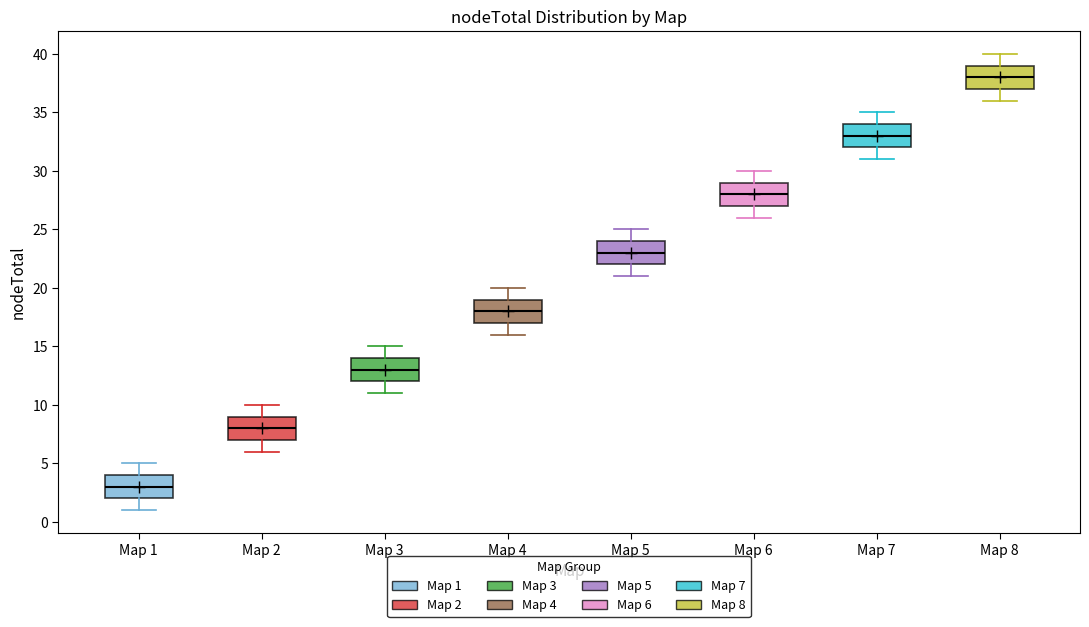

Where does the upper whisker of the box for Map 5 end on the y-axis? The values are not printed on the chart, so give them approximately, as read against the axis.

25